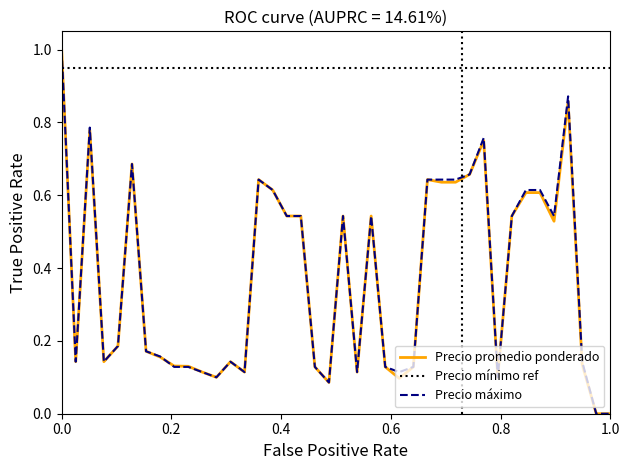

True or false: Precio máximo and Precio promedio ponderado intersect in this chart.

True